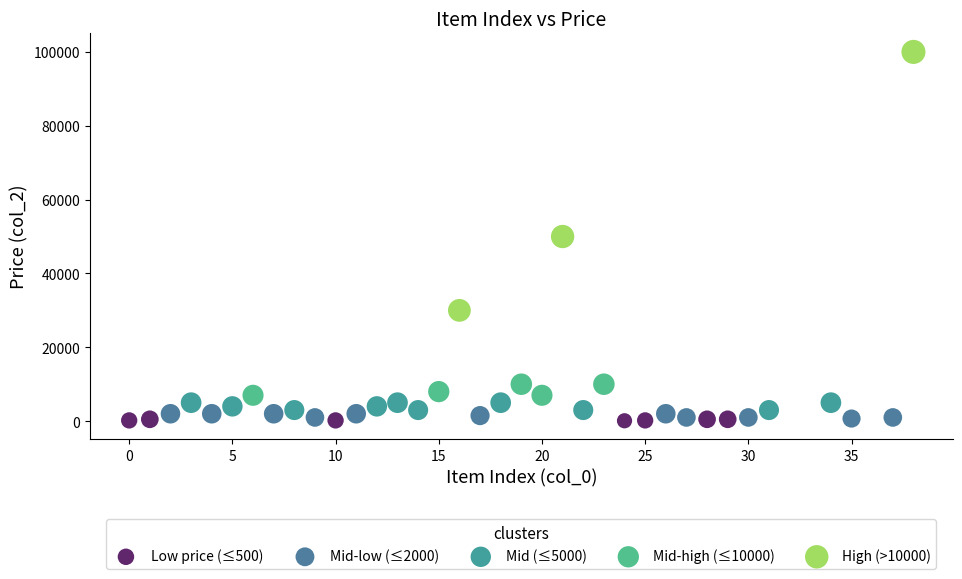

Which series contains the highest Y value?

High (>10000)